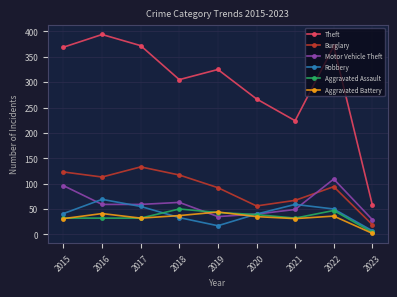

What is the difference between the Theft values at 2023 and 2016?

336